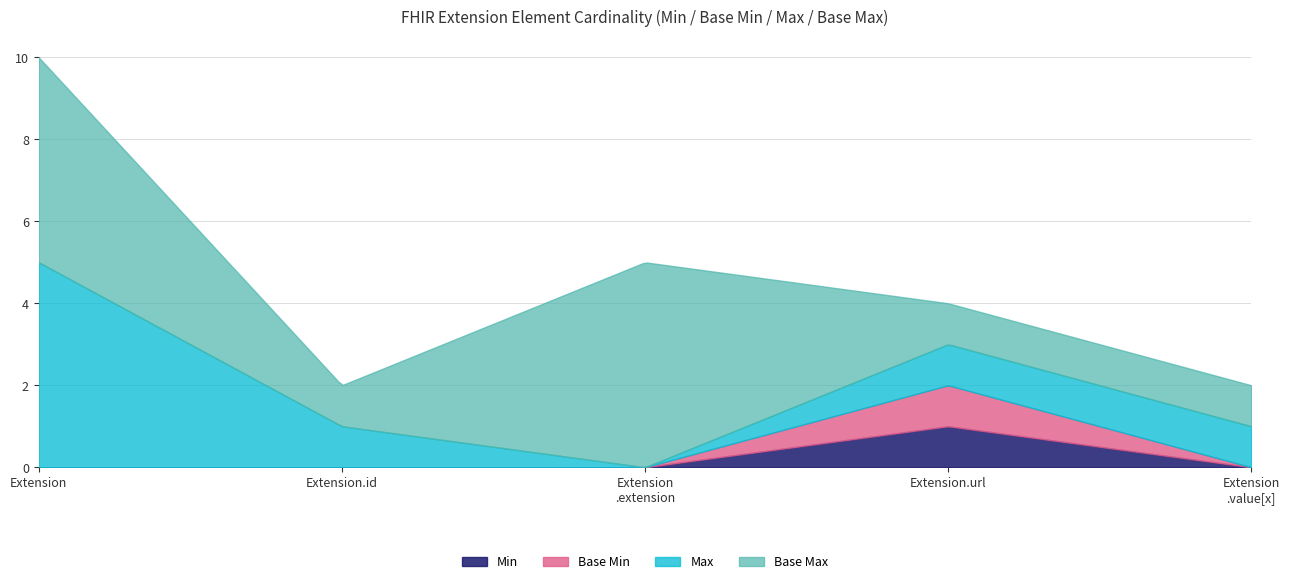

The value of Base Min at Extension.id is -1. True or false?

False